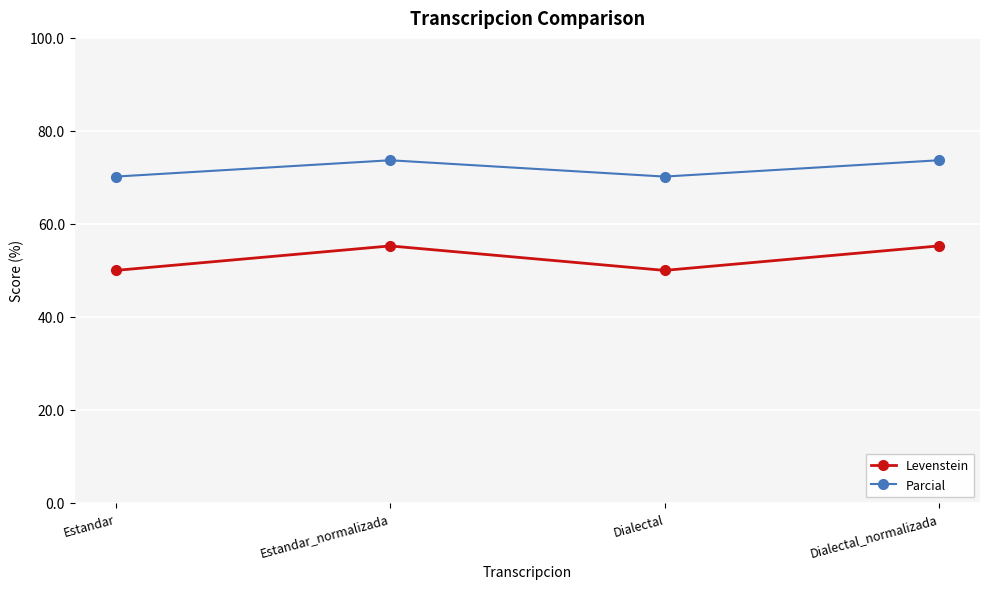

How many interior local valleys does the Levenstein series have?

1